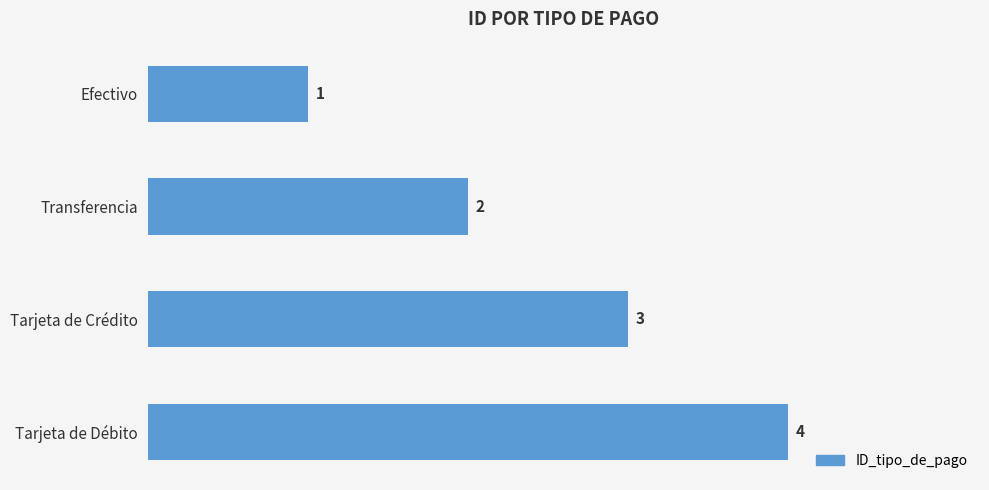

Count the values in the range 2 to 4.

3